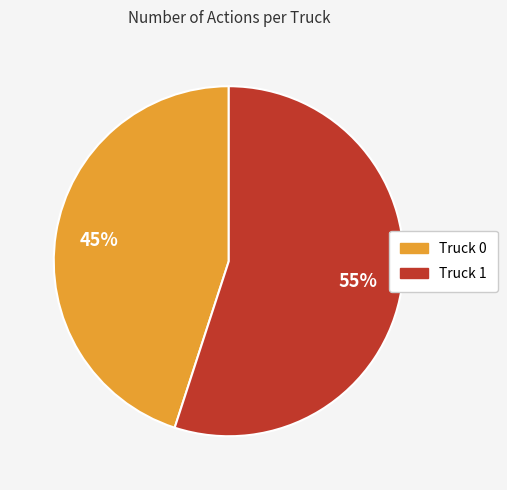

What percentage is the Truck 0 slice, to the nearest percent?

45%